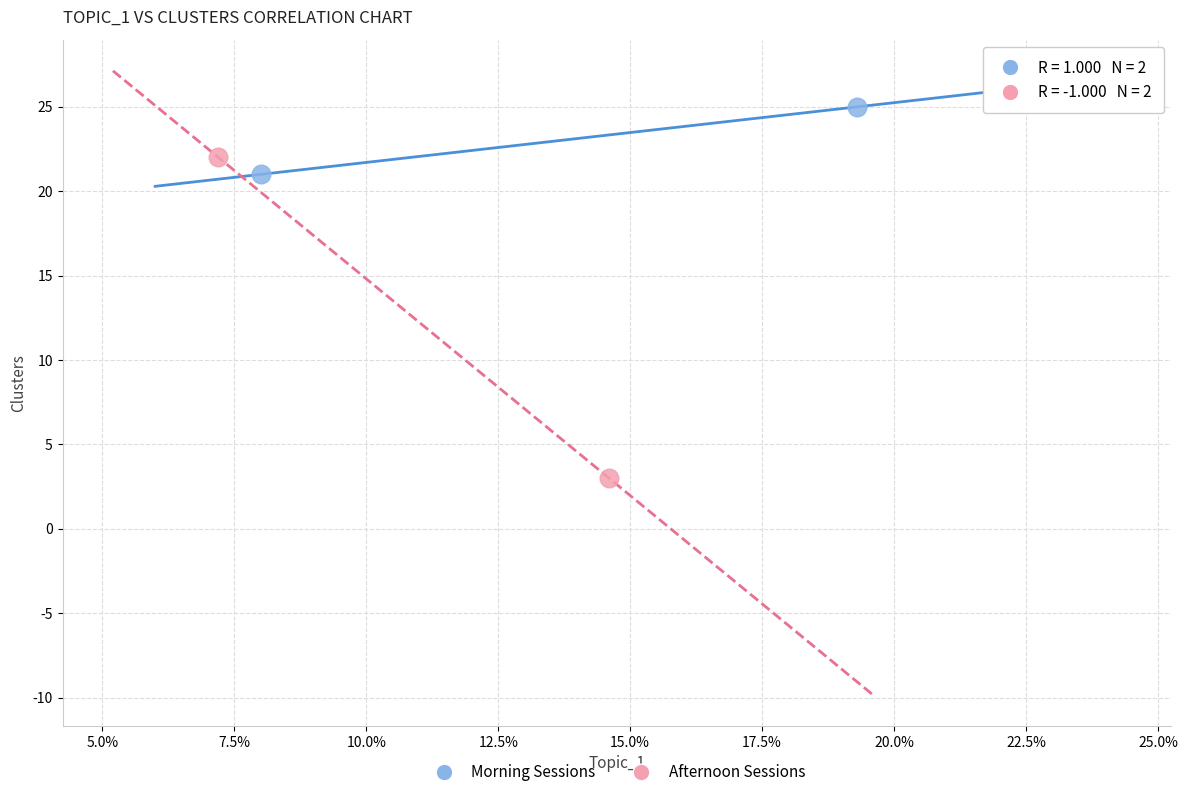

Which series has the widest spread of Y values?

Afternoon Sessions